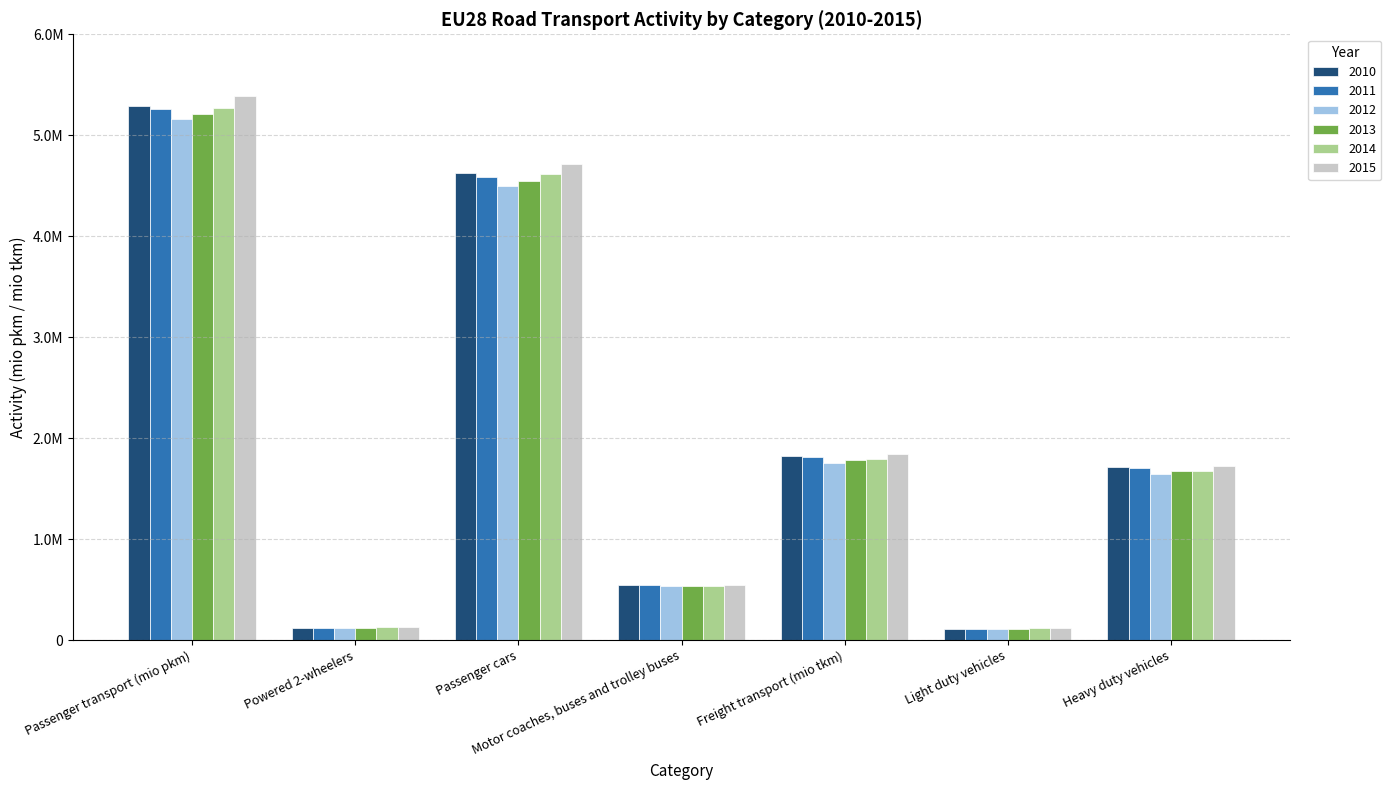

Which series changed the most between Freight transport (mio tkm) and Heavy duty vehicles?

2015